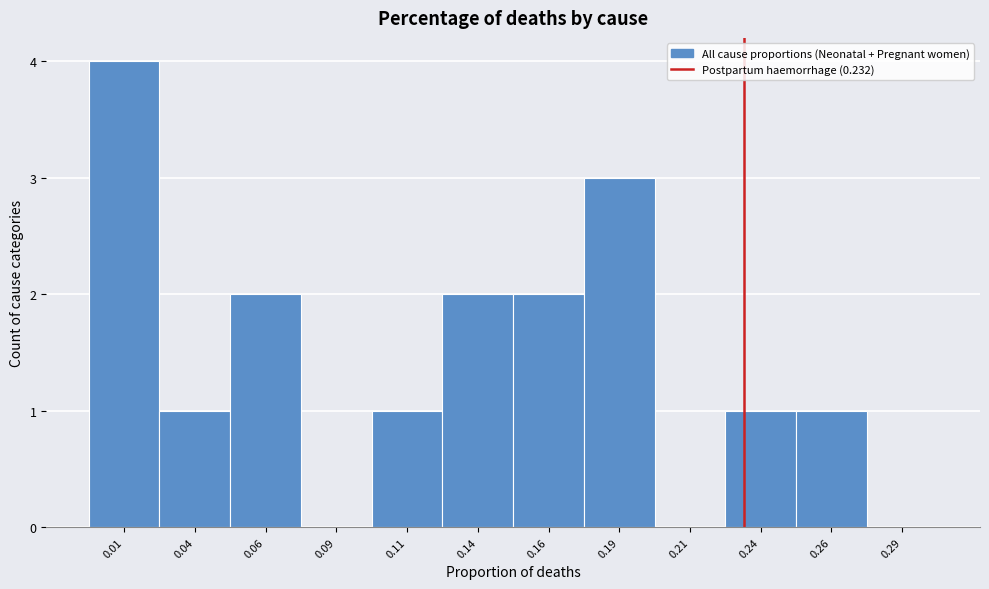

Reading left to right, list every bar in this chart as the range it spans on the x-axis followed by its height. The values are not printed on the chart, so give them approximately, as read against the axis.

0.000 to 0.025: 4
0.025 to 0.050: 1
0.050 to 0.075: 2
0.075 to 0.100: 0
0.100 to 0.125: 1
0.125 to 0.150: 2
0.150 to 0.175: 2
0.175 to 0.200: 3
0.200 to 0.225: 0
0.225 to 0.250: 1
0.250 to 0.275: 1
0.275 to 0.300: 0